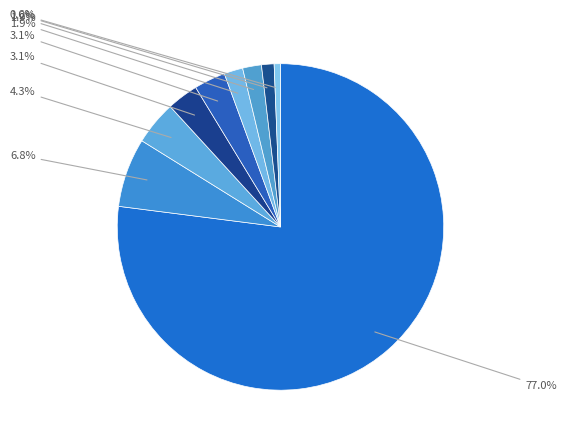

To the nearest percent, what is the average slice percentage?

11%